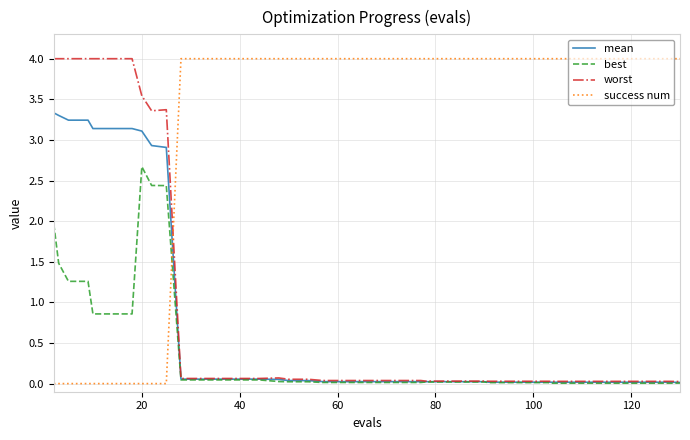

Which series has the largest total across all categories?

success num